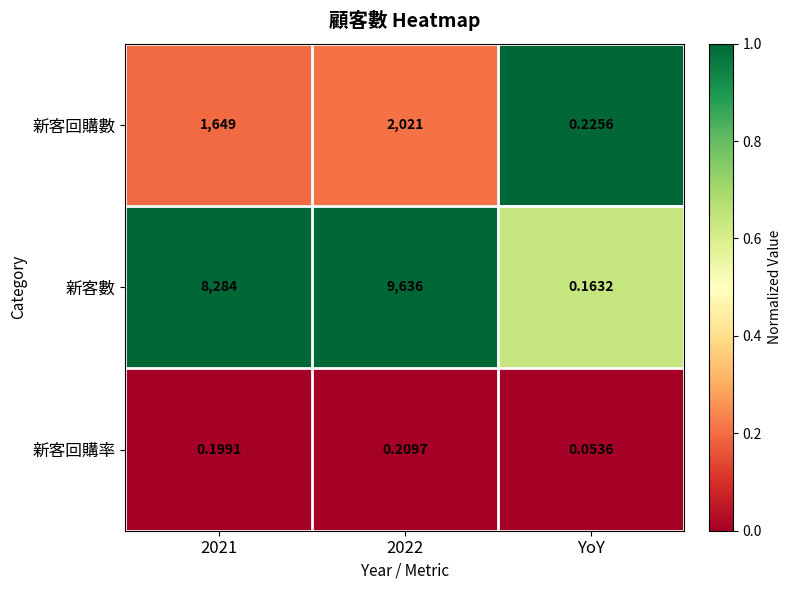

How many categories are shown in the chart?

3